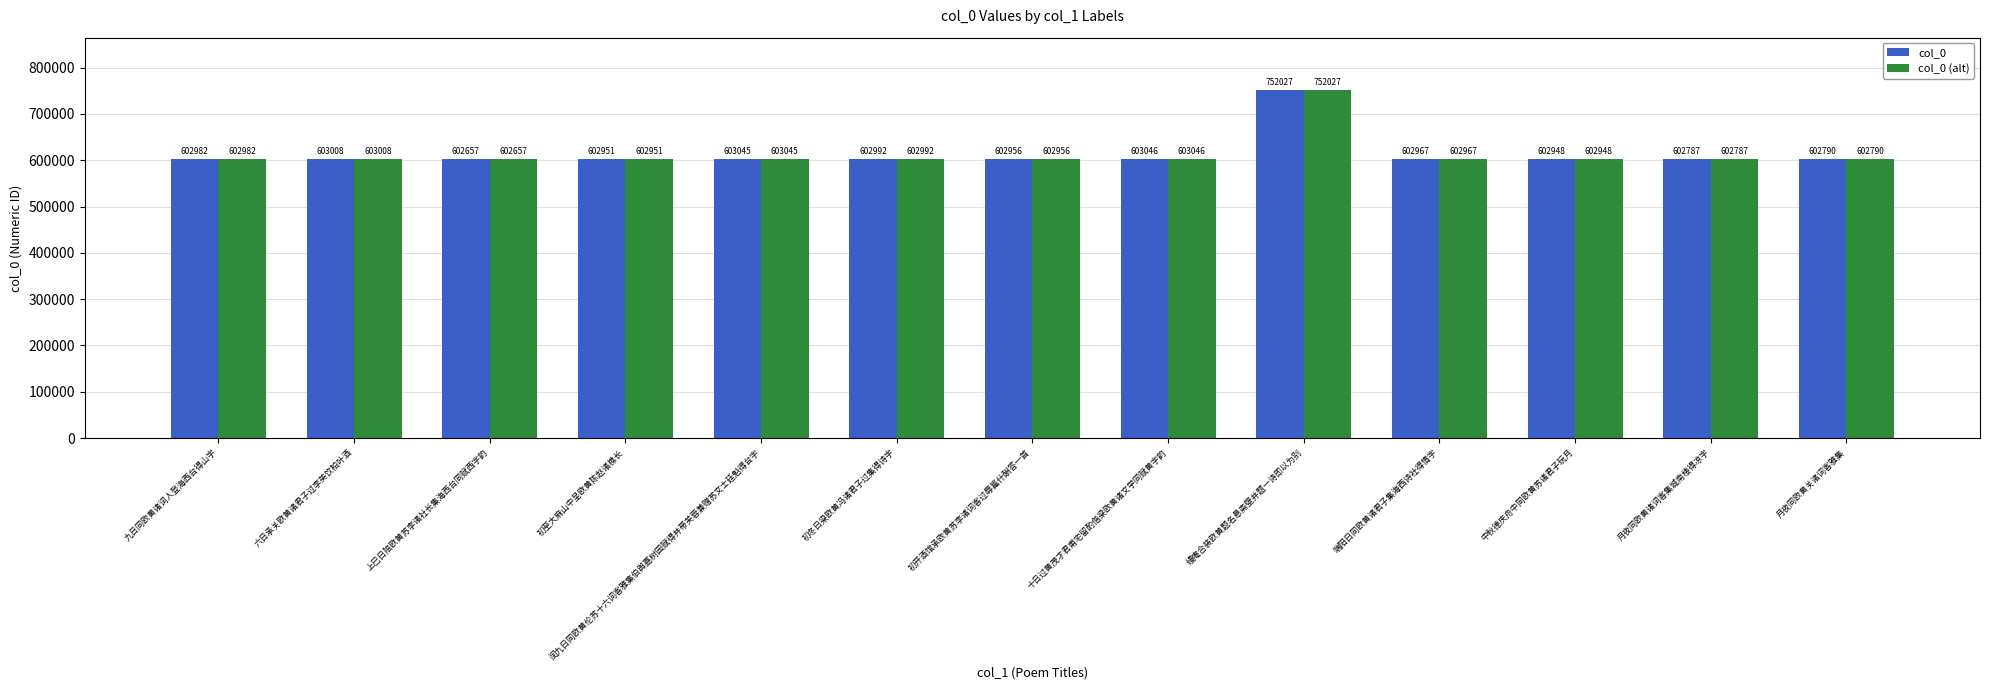

The col_0 series shows 602992 at 初冬日梁欧黄冯诸君子过集得诗字. True or false?

True